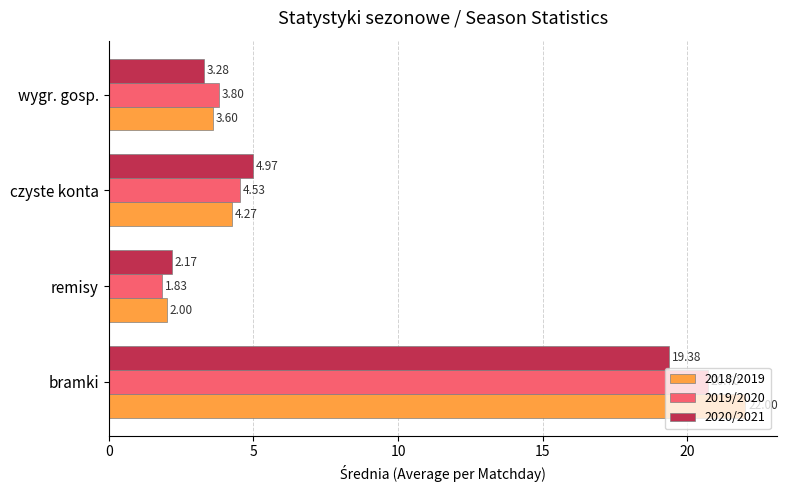

Between remisy and wygr. gosp., which series saw the biggest shift?

2019/2020